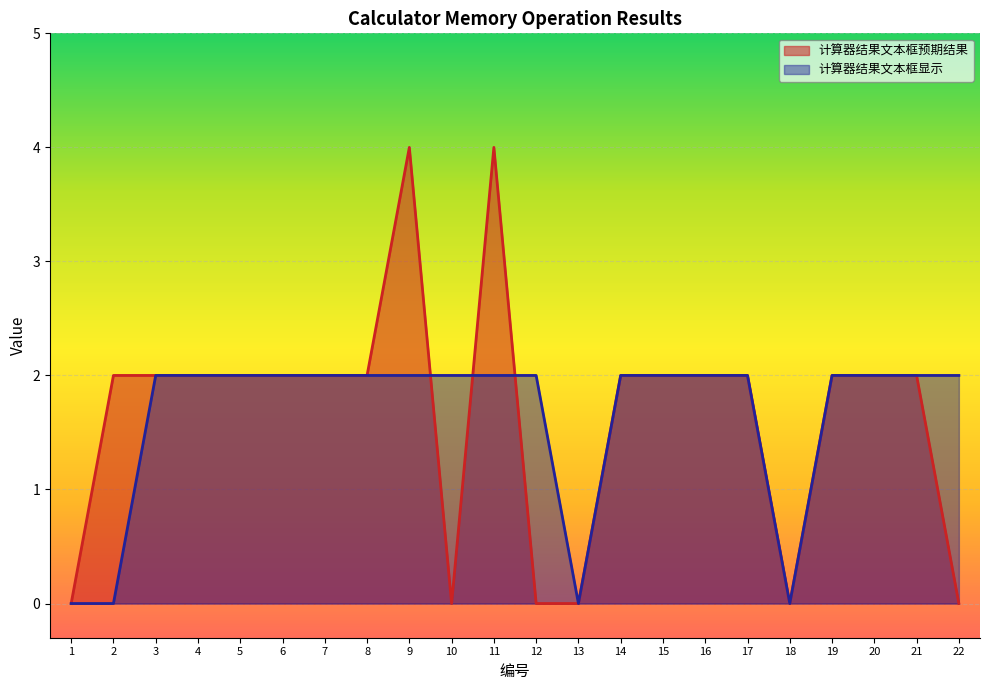

What are all the series names shown in the legend?

计算器结果文本框预期结果, 计算器结果文本框显示